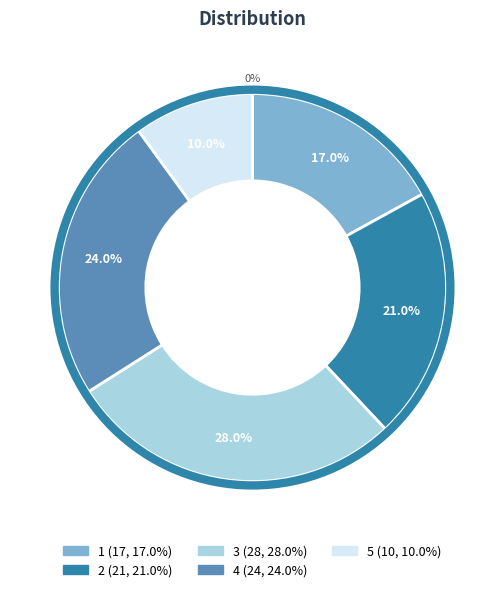

To the nearest percent, what percentage of the pie is 5?

10%